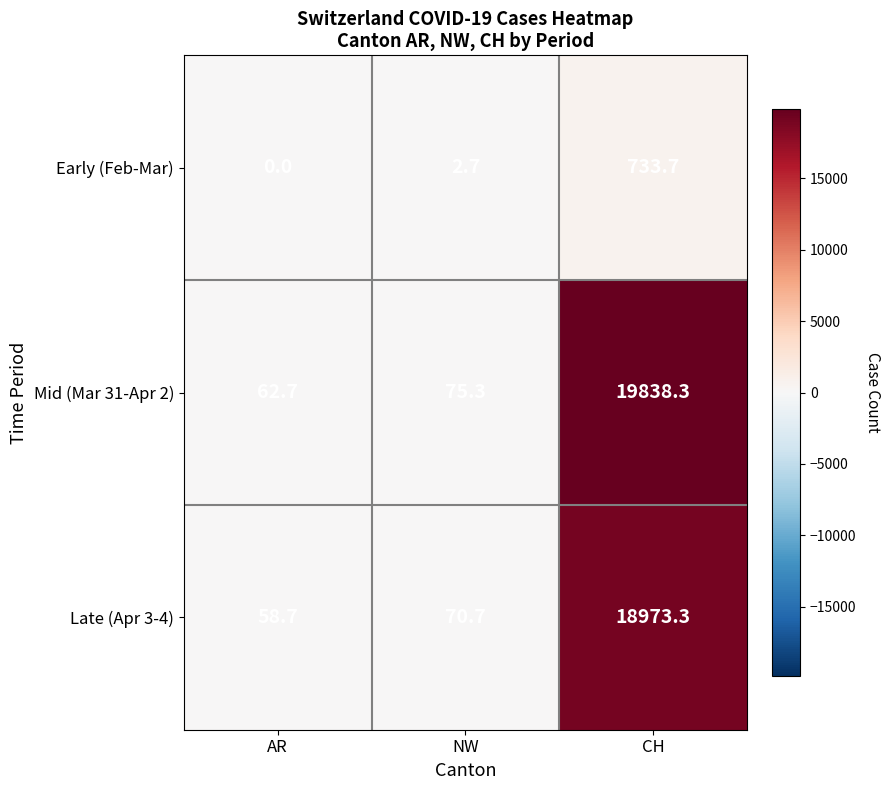

How many distinct data groups are displayed?

3